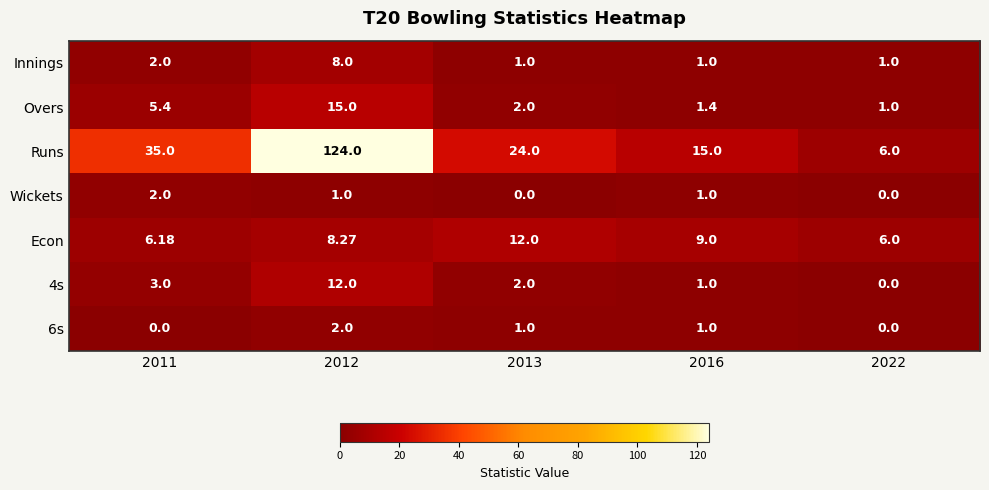

Between 2013 and 2016, which series saw the biggest shift?

Runs